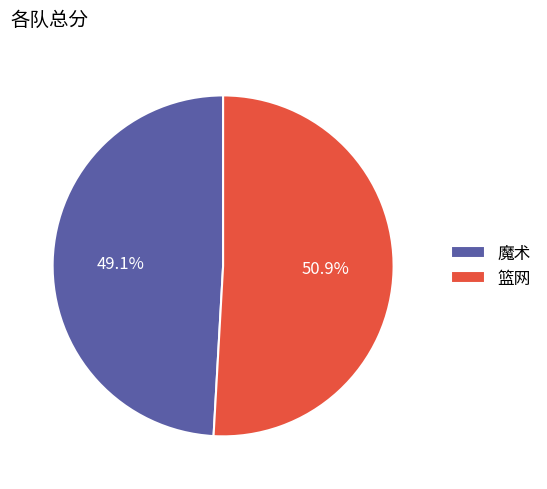

How many segments does this pie chart have?

2